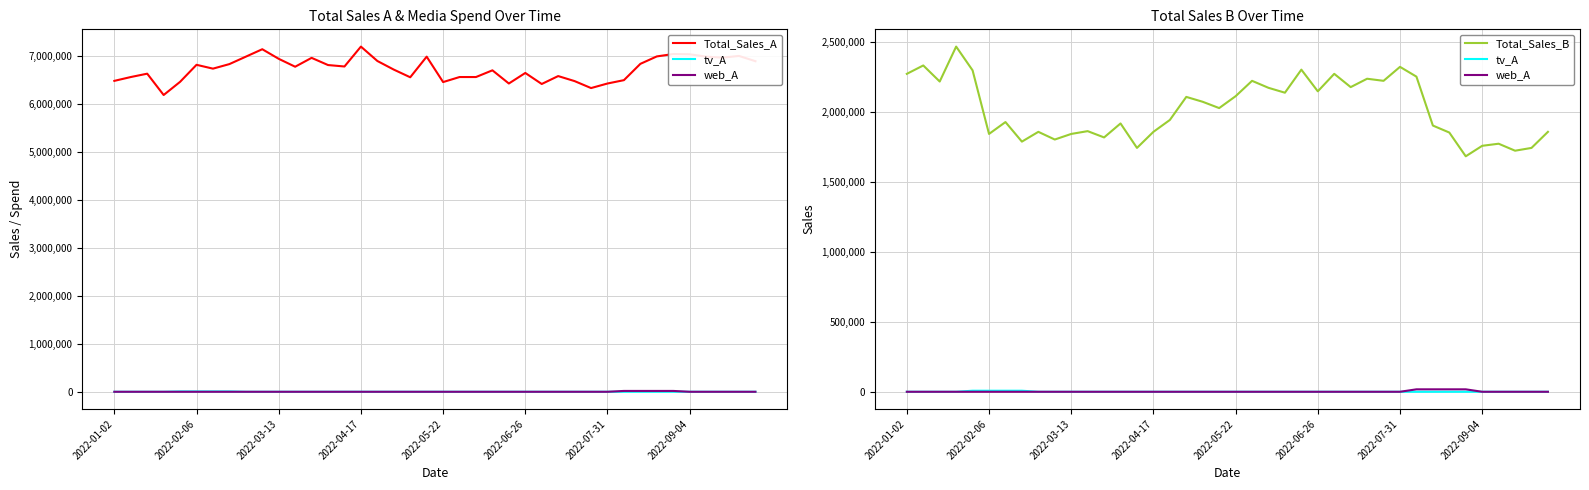

Is the value of Total_Sales_A at 14 greater than the value of web_A at 20?

Yes